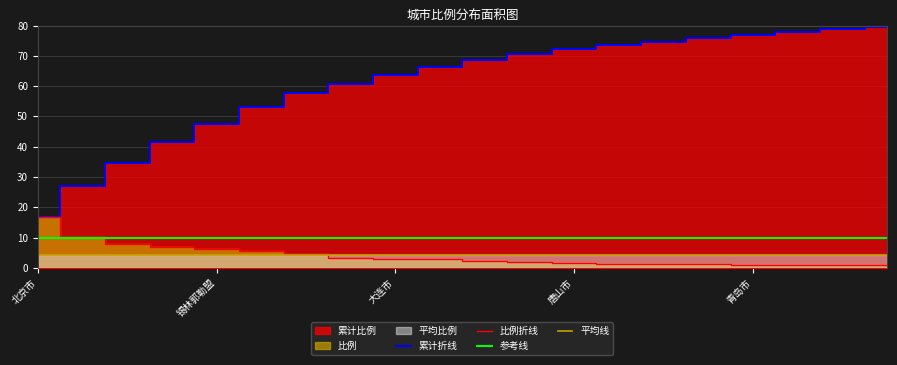

At 北京市, list the series in order from smallest to largest.

平均线, 参考线, 累计折线, 比例折线